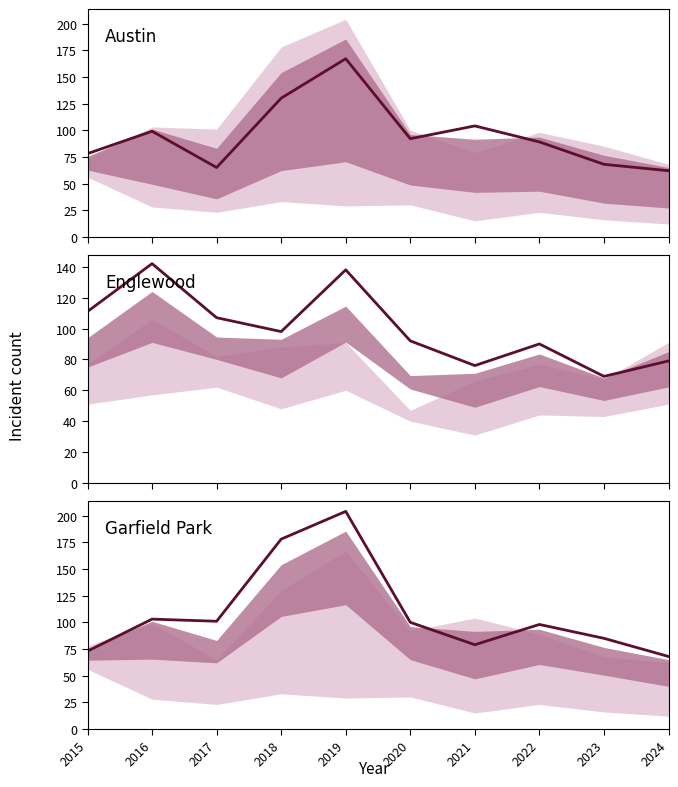

What is the value of the Englewood point at the 8th from the left?

90